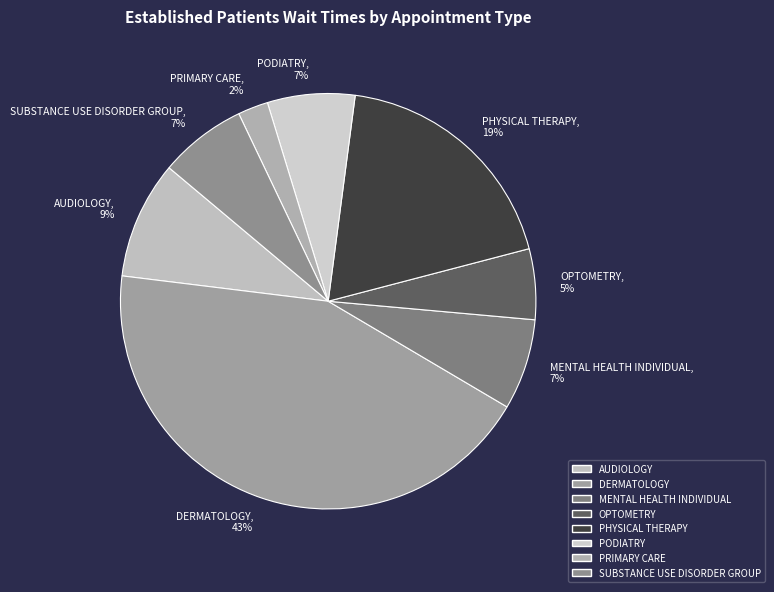

Which slice is the smallest?

PRIMARY CARE